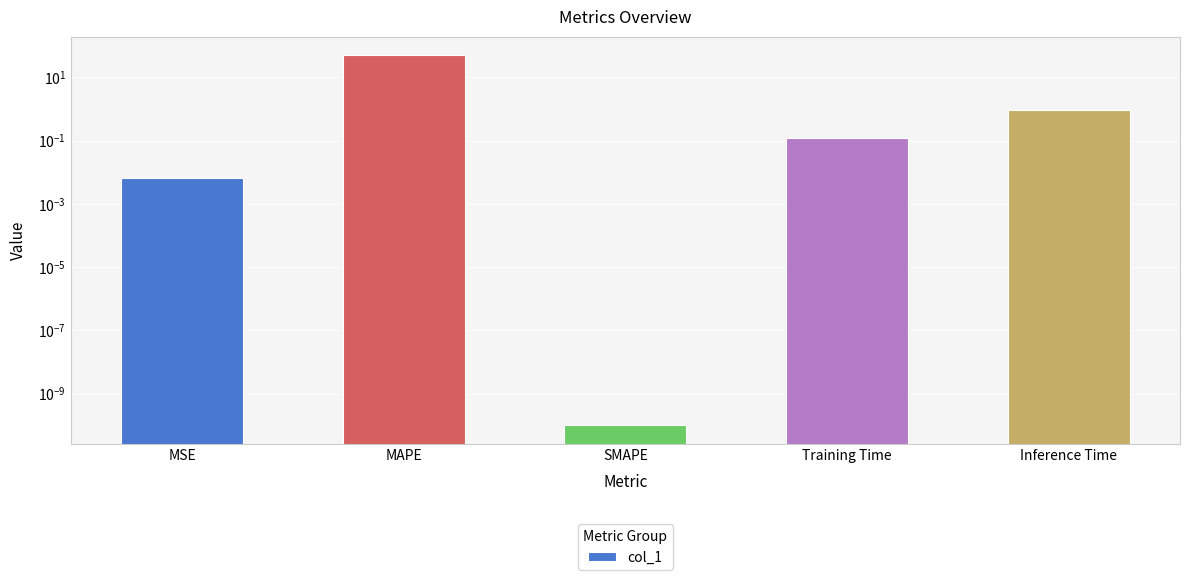

What is the difference between the maximum and minimum values?

50.0